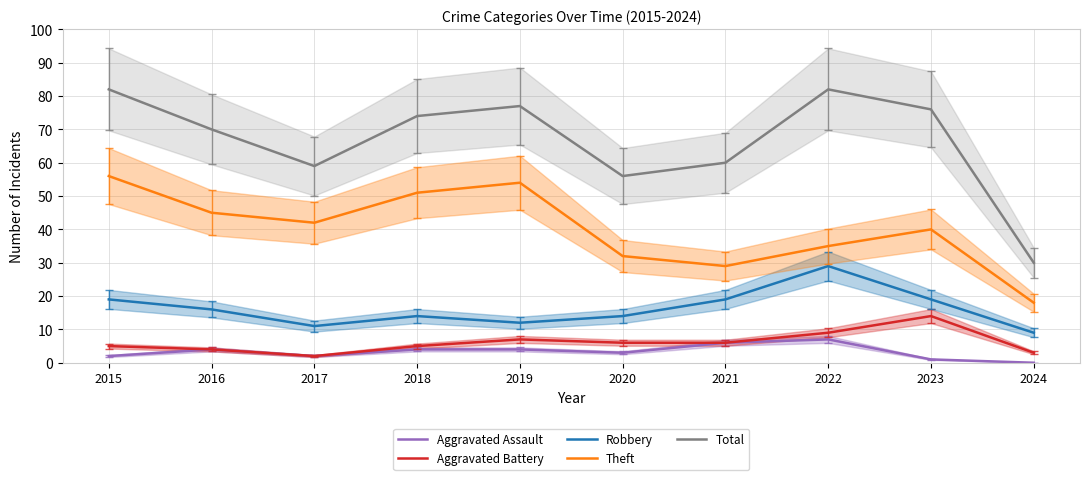

Which label corresponds to the largest value in the chart?

2015